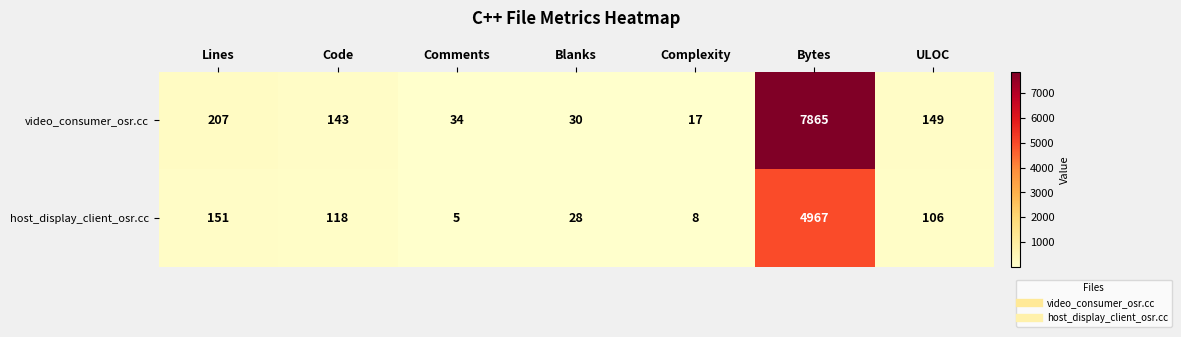

Which series has the widest spread of values?

video_consumer_osr.cc